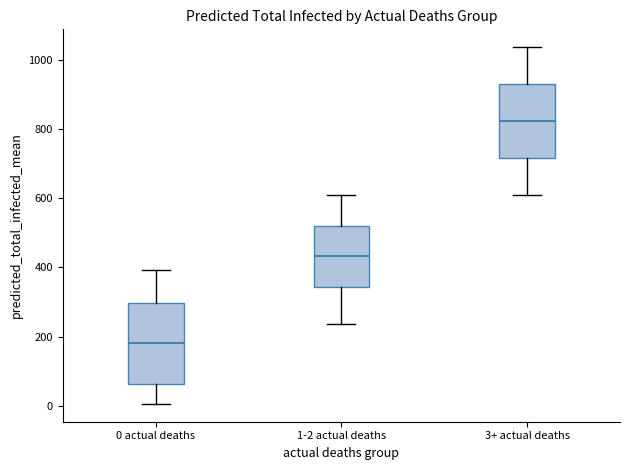

Where does the upper whisker of the box for 3+ actual deaths end on the y-axis? The values are not printed on the chart, so give them approximately, as read against the axis.

1040